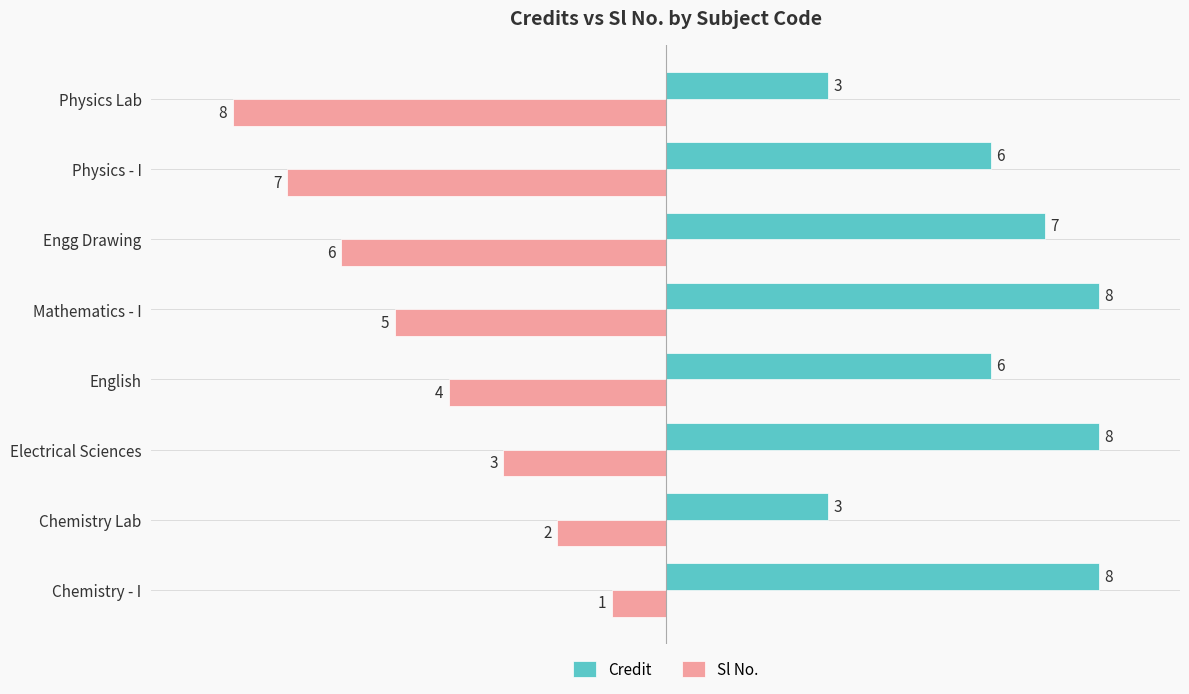

How many values in the Sl No. series exceed -4?

3